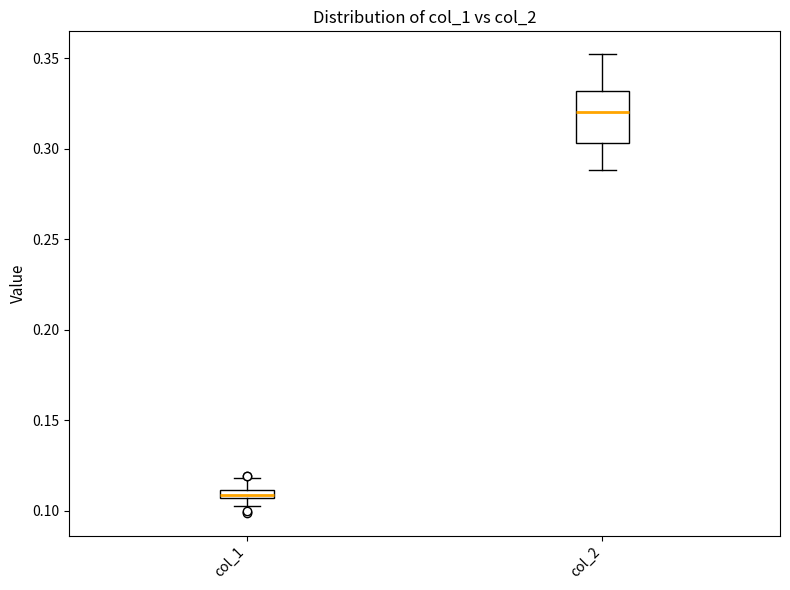

Which box has the lowest median line?

col_1